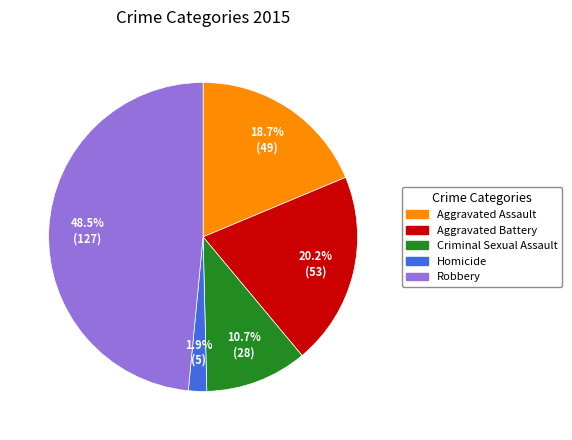

Approximately how many times larger is the value at Robbery compared to Criminal Sexual Assault?

4.5